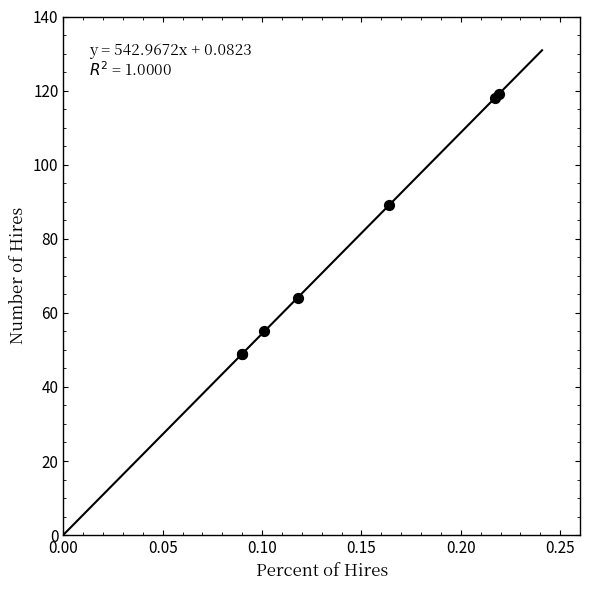

What Y value in the scatter plot is closest to 84?

89